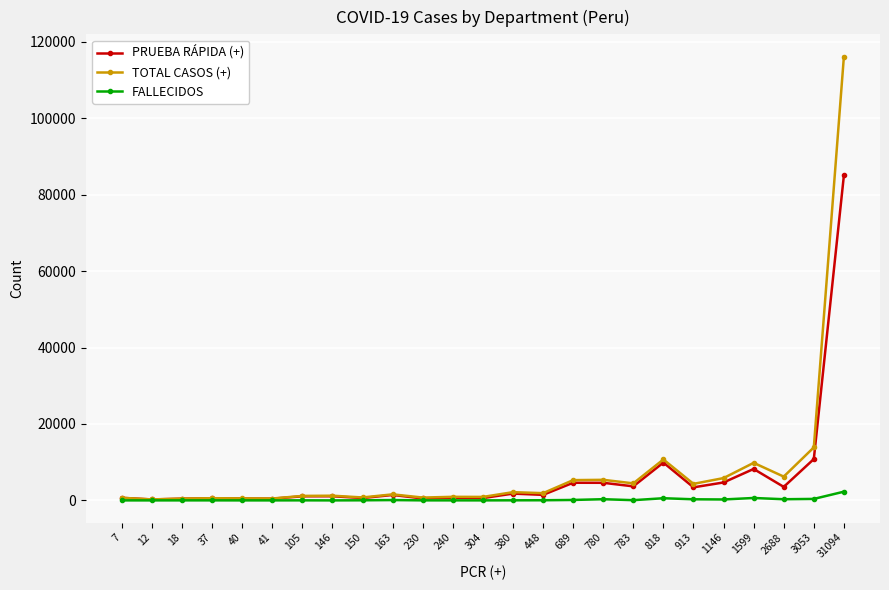

List the series in order of their peak value, lowest first.

FALLECIDOS, PRUEBA RÁPIDA (+), TOTAL CASOS (+)